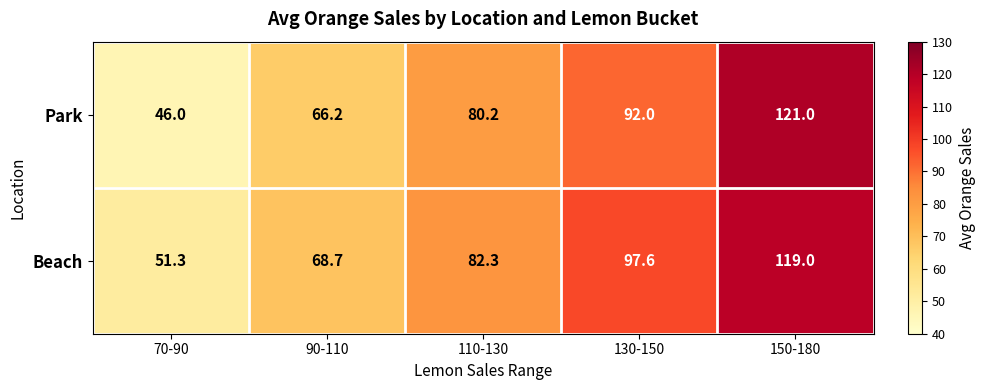

What is the average value of the Park series?

81.1